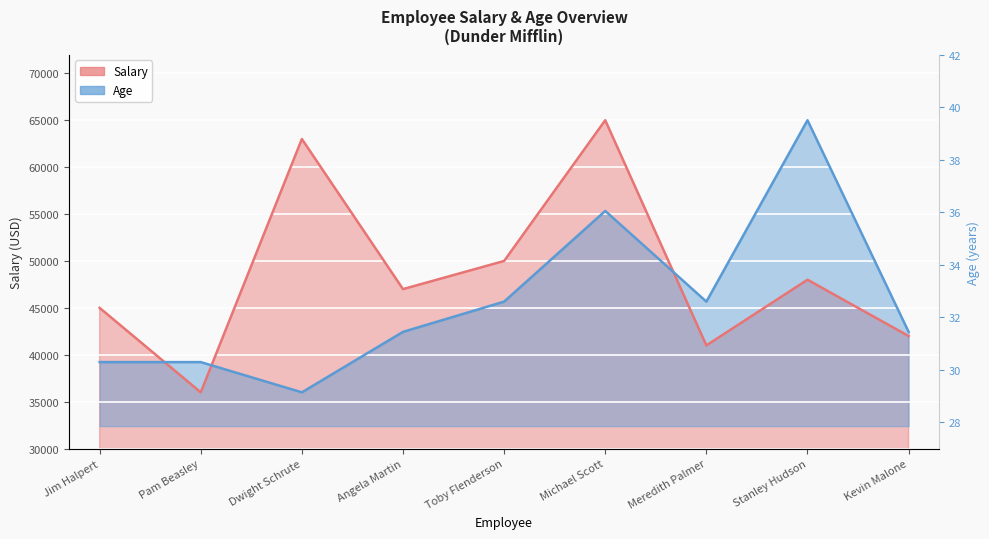

The Age series shows 55333.3 at Michael Scott. True or false?

True